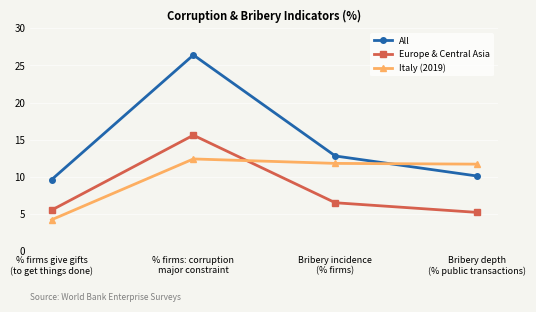

List the series in order of their overall mean, highest first.

All, Italy (2019), Europe & Central Asia